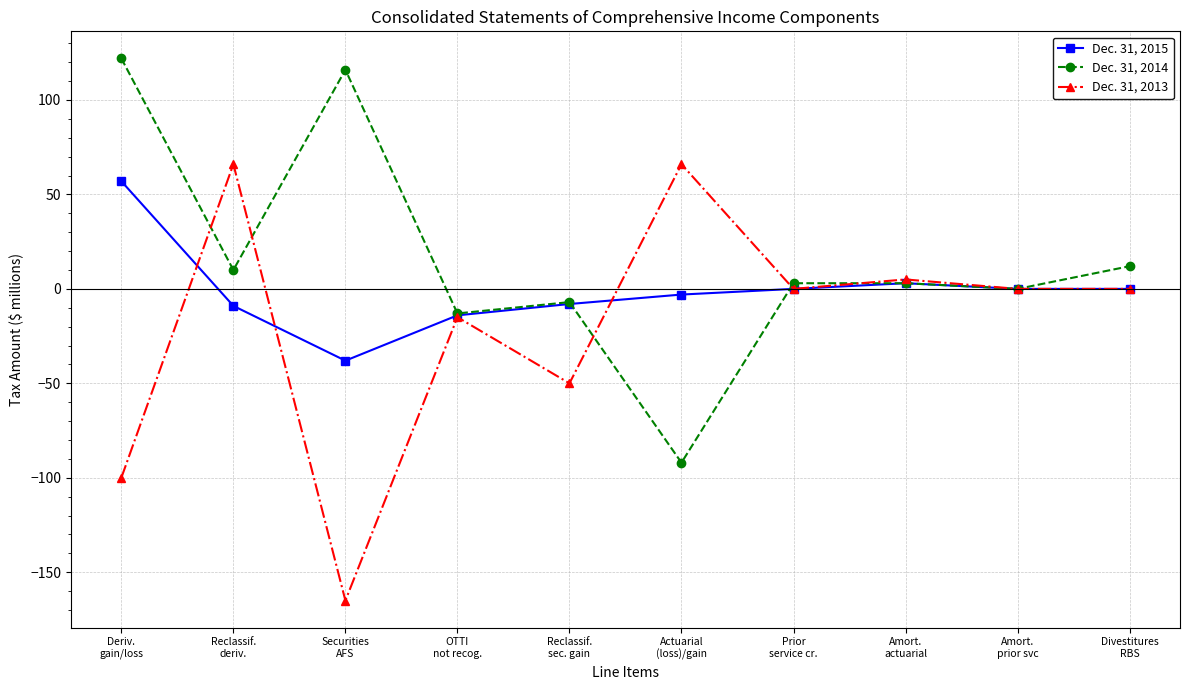

How many data points in Dec. 31, 2014 are less than 3?

4